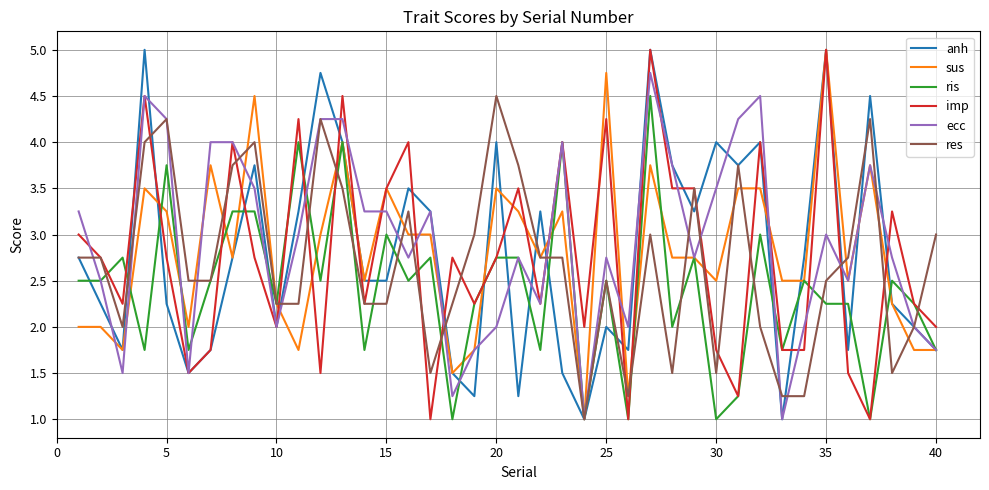

What is the minimum value for sus?

1.0